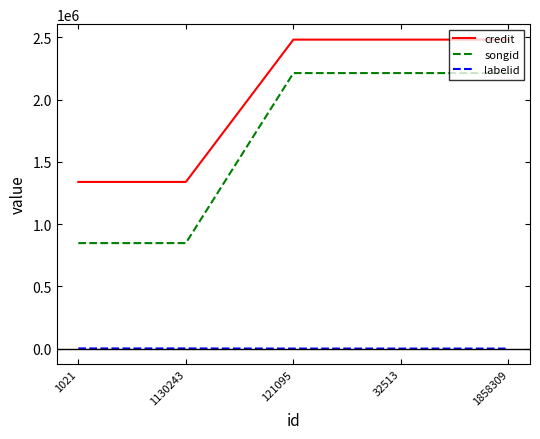

Is it true that labelid equals 1056 at 1130243?

True